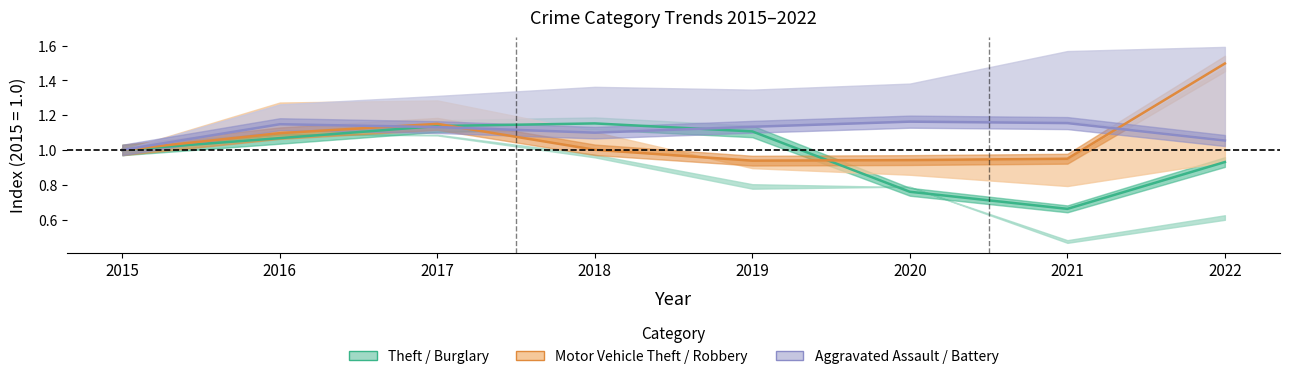

At 2018, list the series in order from smallest to largest.

Motor Vehicle Theft, Aggravated Battery, Theft